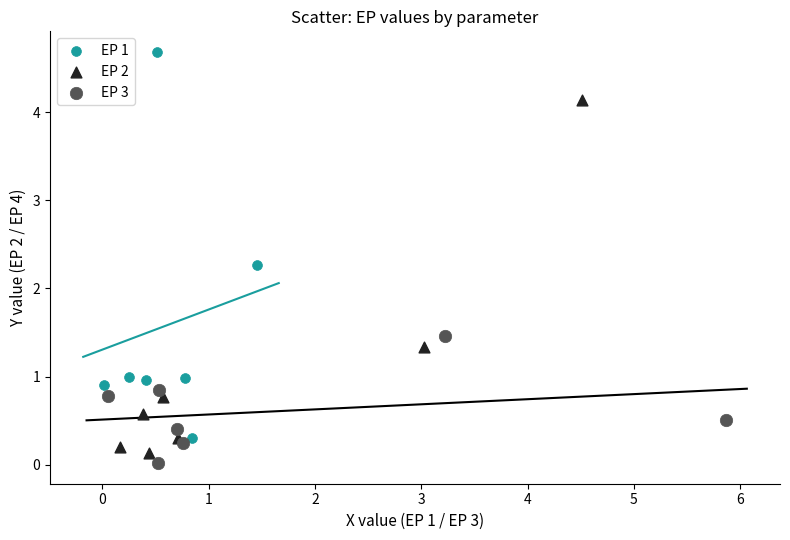

Which series contains the highest Y value?

EP 1